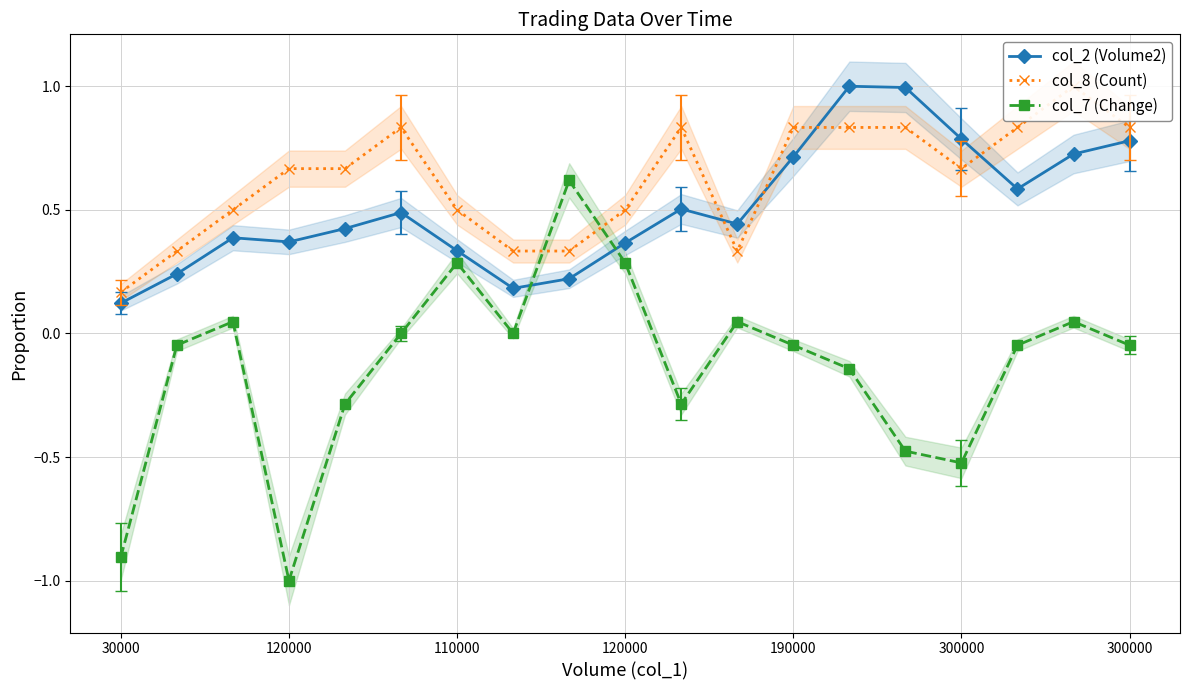

Reading right to left, what are all the values shown in this chart?

col_2 (Volume2): 0.8	0.7	0.6	0.8	1.0	1.0	0.7	0.4	0.5	0.4	0.2	0.2	0.3	0.5	0.4	0.4	0.4	0.2	0.1
col_8 (Count): 0.8	1.0	0.8	0.7	0.8	0.8	0.8	0.3	0.8	0.5	0.3	0.3	0.5	0.8	0.7	0.7	0.5	0.3	0.2
col_7 (Change): -0.0	0.0	-0.0	-0.5	-0.5	-0.1	-0.0	0.0	-0.3	0.3	0.6	0.0	0.3	0.0	-0.3	-1.0	0.0	-0.0	-0.9